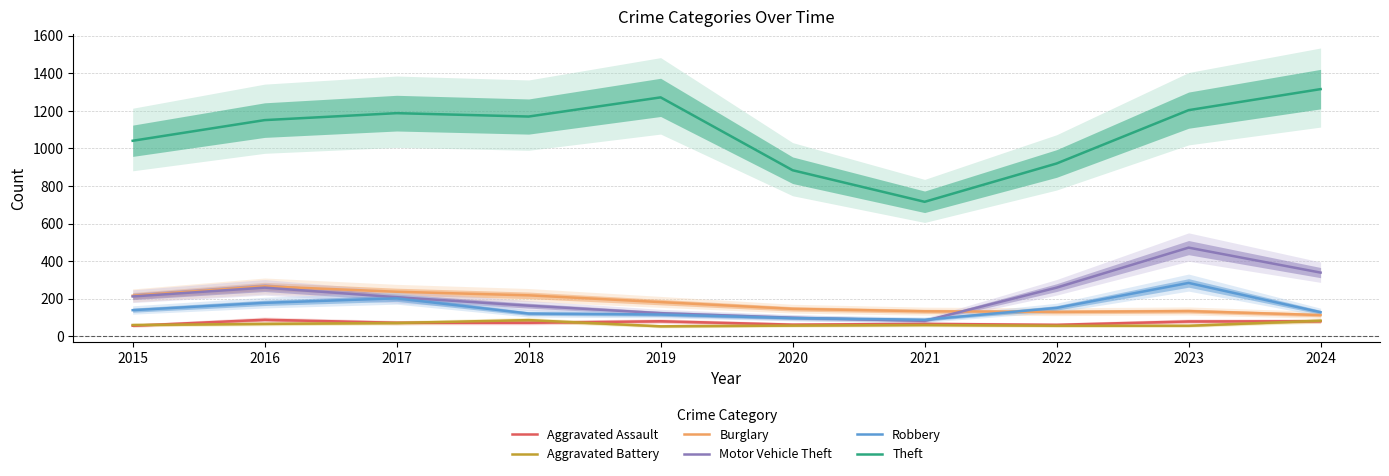

What is the difference between the maximum and minimum values in the Motor Vehicle Theft series?

390